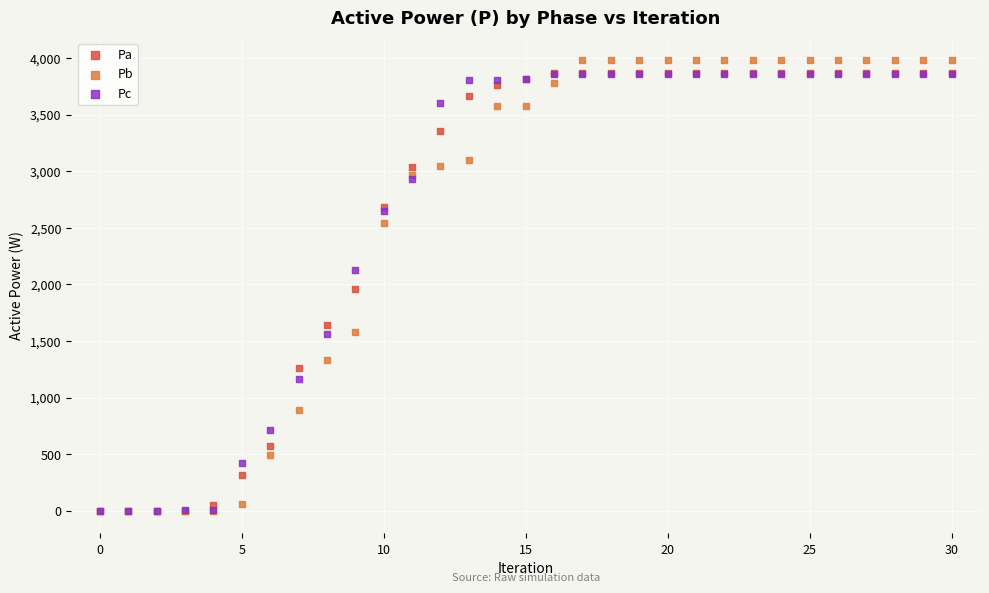

Which series has the largest Y range (max minus min)?

Pb